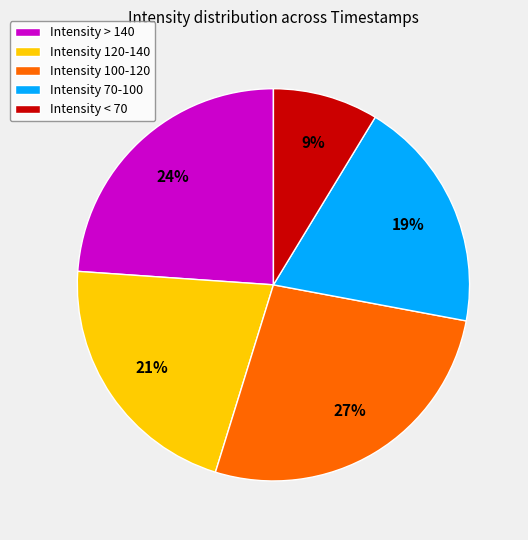

Is there a majority slice in this chart?

No